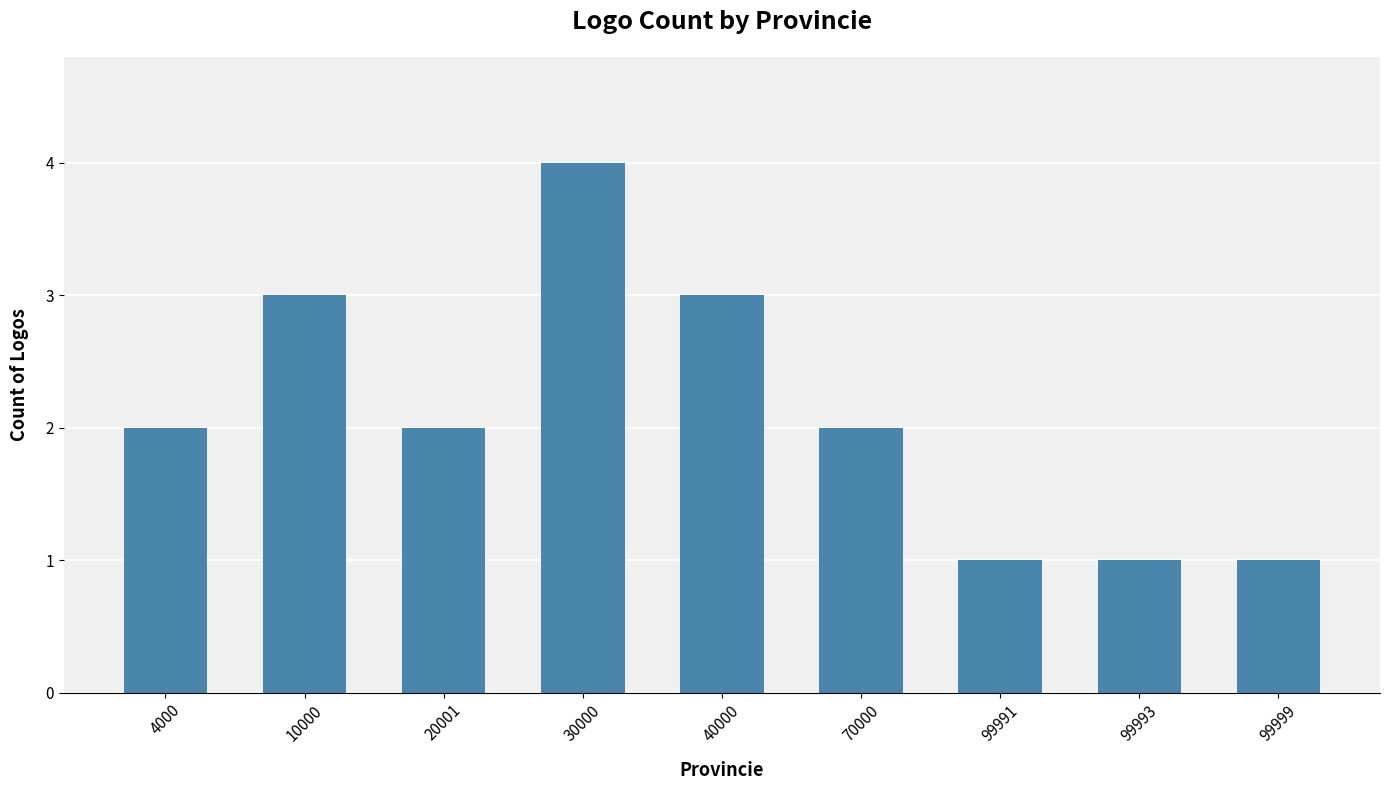

What value does the data have at 10000?

3